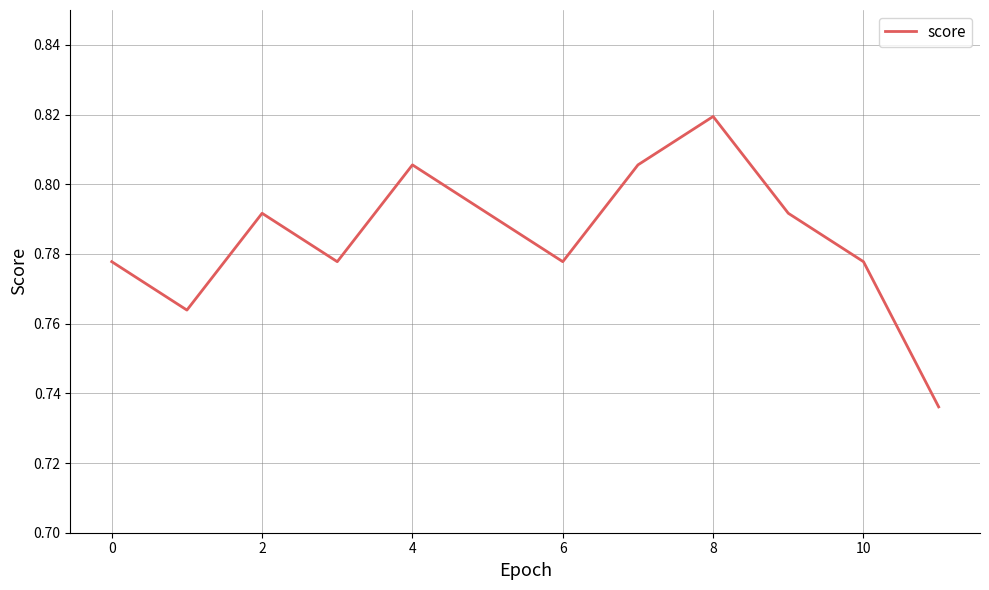

Which category has the lowest value across all series?

11